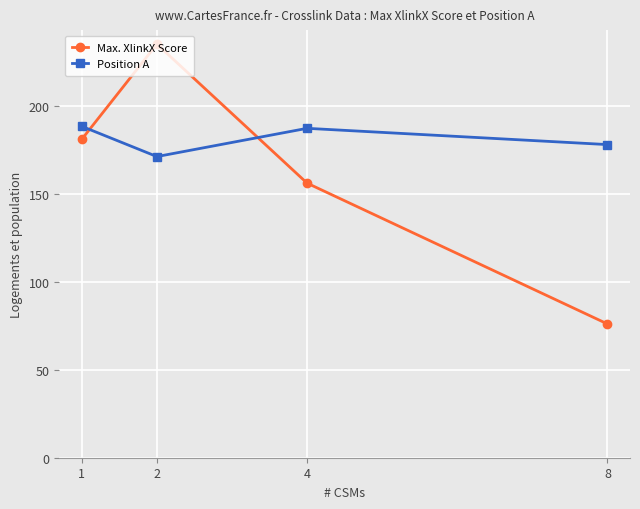

Reading left to right, transcribe all the data shown in this chart.

Max. XlinkX Score: 180.9	235.0	156.0	76.0
Position A: 188.3	171.1	187.2	177.9